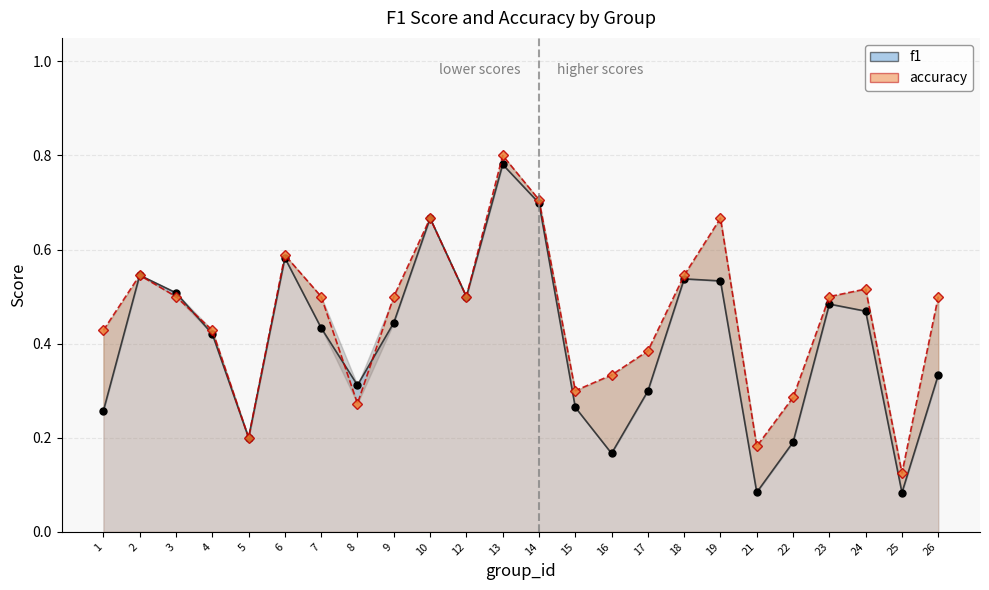

What is the difference between the maximum and minimum values in the accuracy series?

0.7